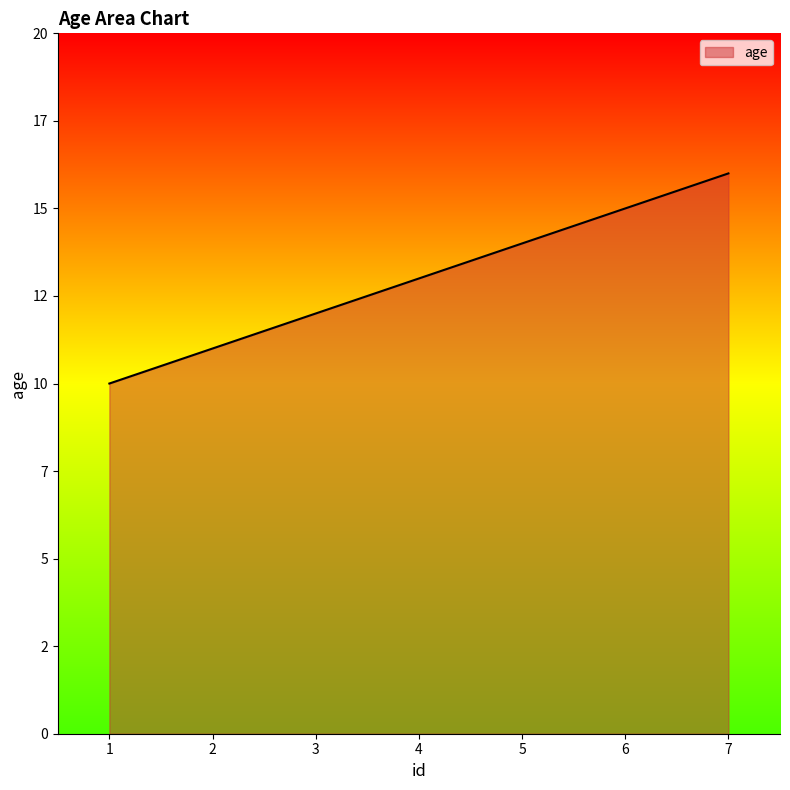

Does the chart have visible grid lines?

No